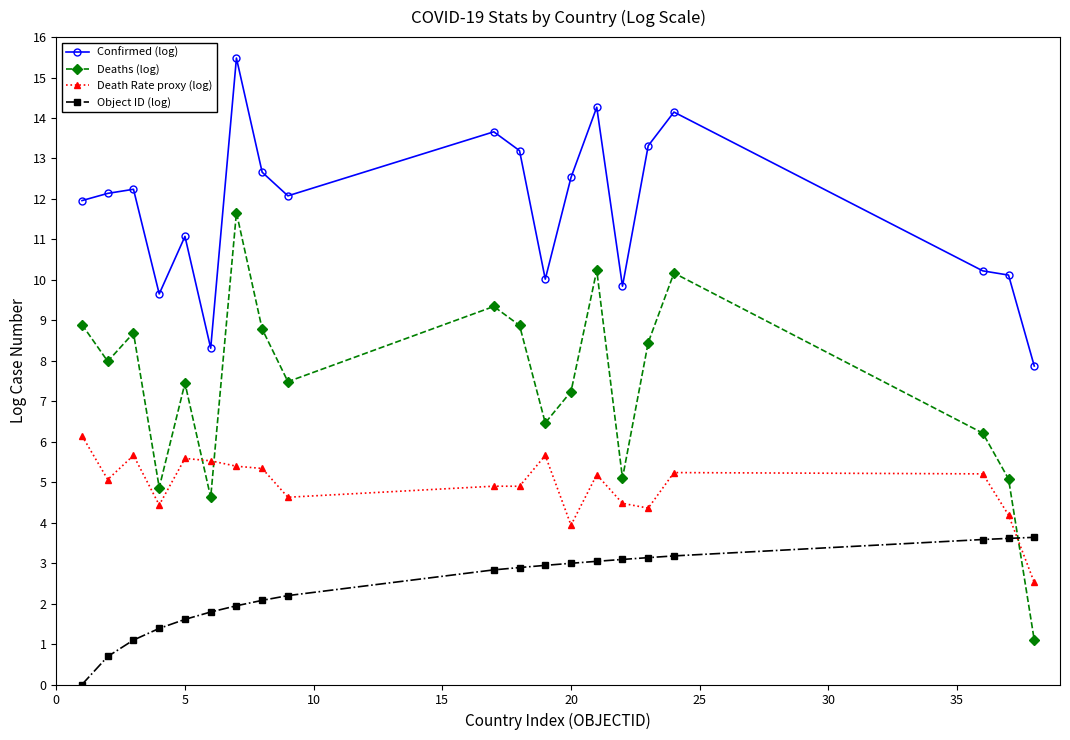

What is the maximum value for Object ID (log)?

3.6